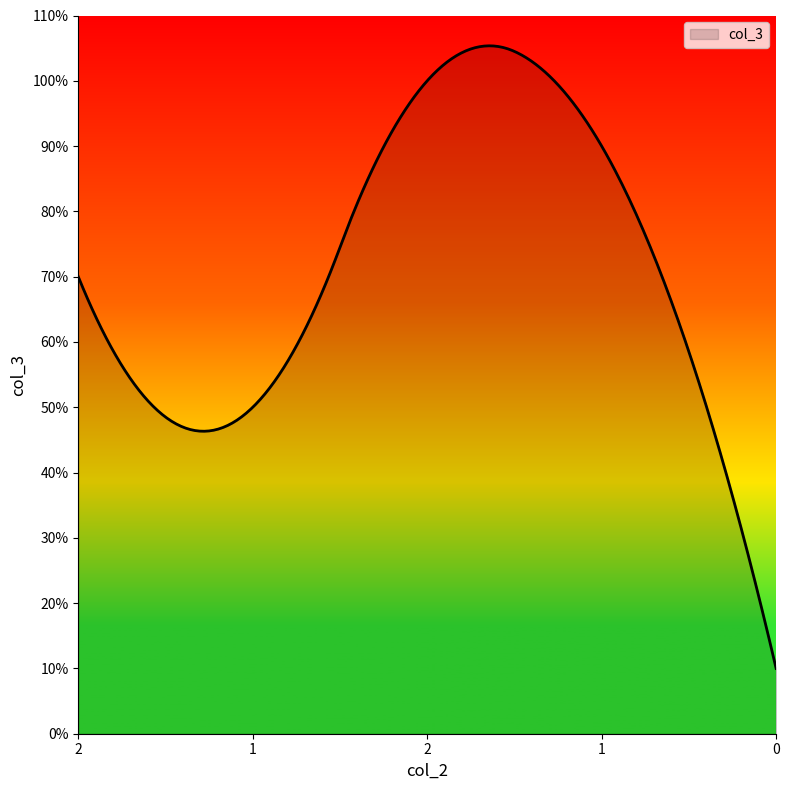

What is the minimum value shown in the chart?

10.0